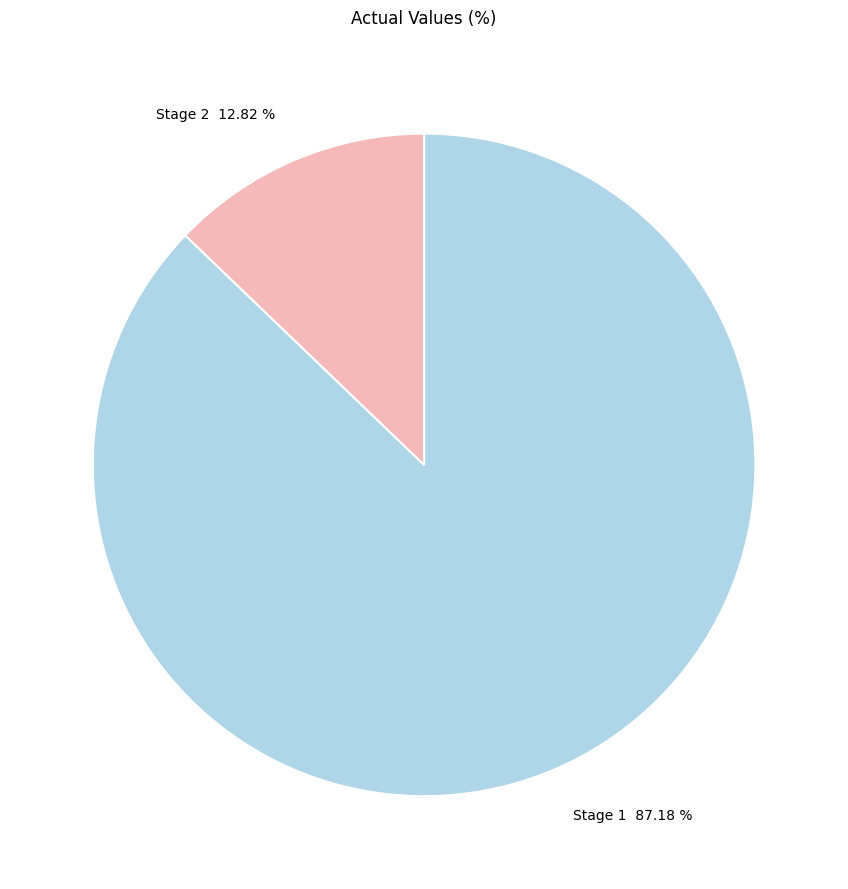

Is there a majority slice in this chart?

Yes